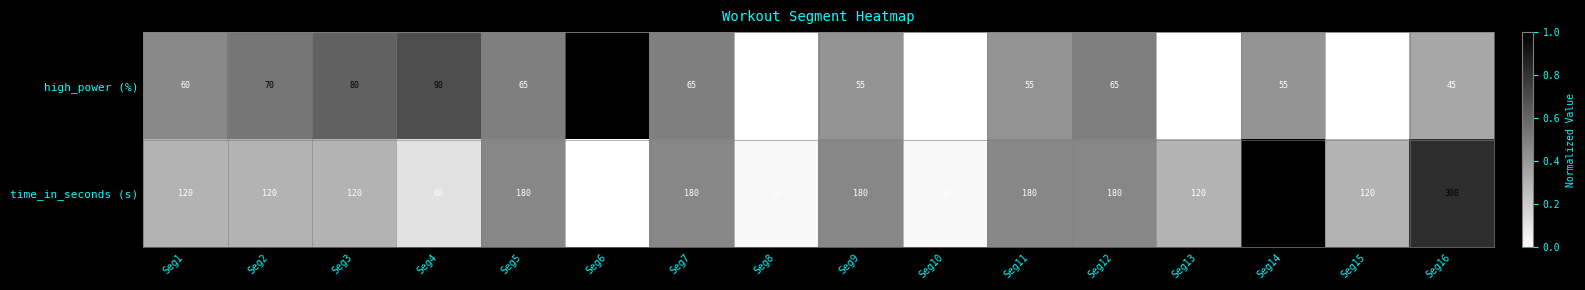

List the series in order of their overall mean, highest first.

time_in_seconds (s), high_power (%)